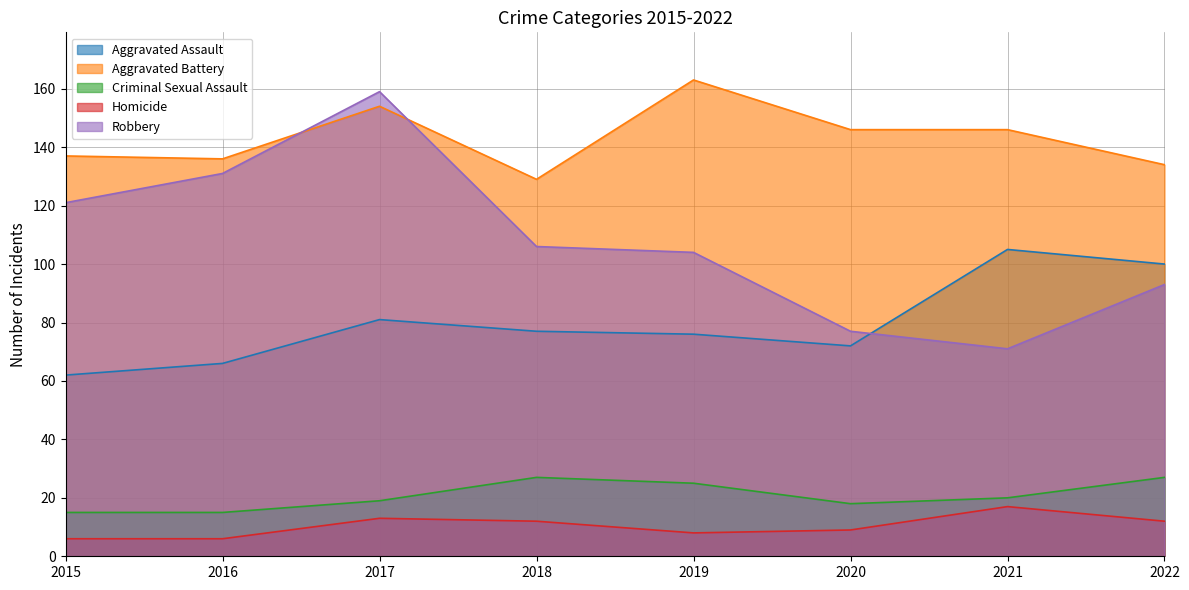

How many Robbery values are between 93 and 131?

5